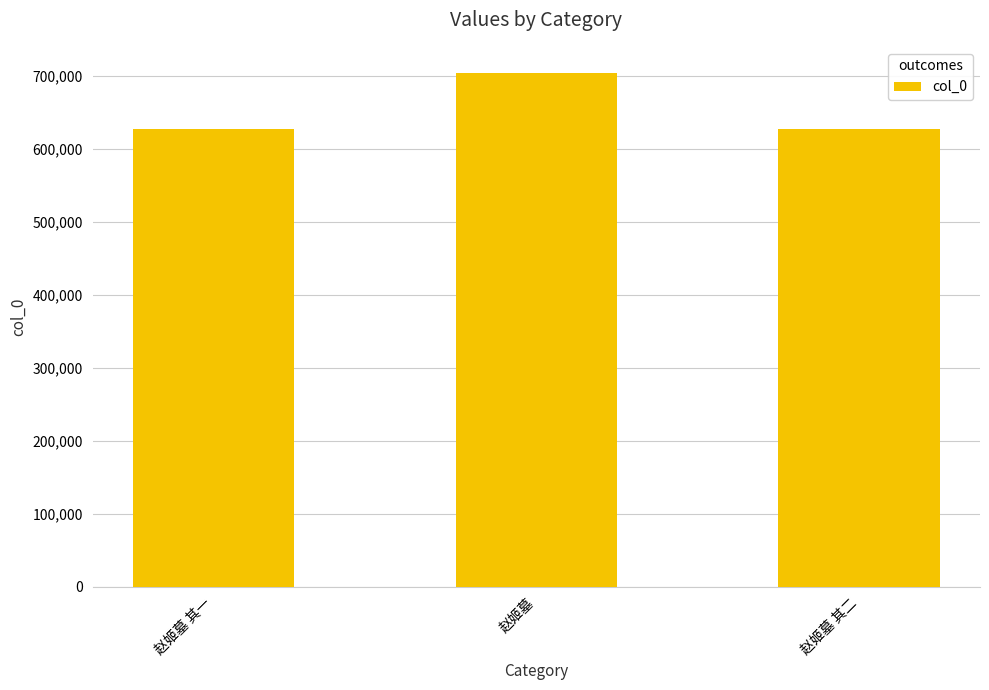

What is the difference between the maximum and minimum values?

76771